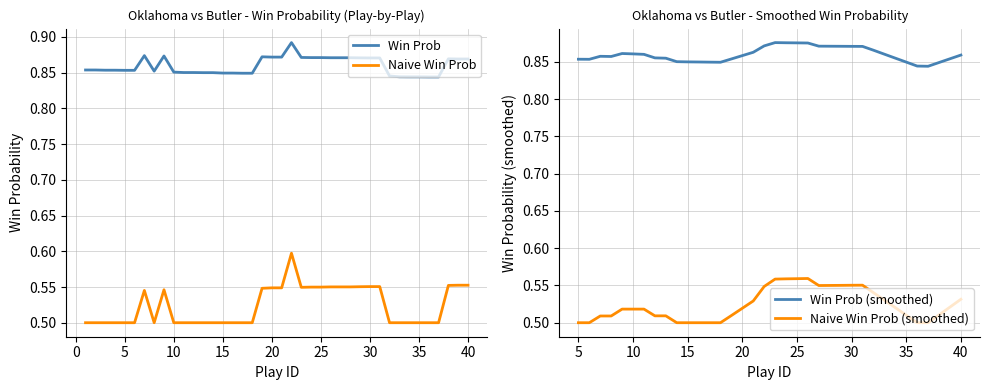

The value of win_prob at 11 is 1.1. True or false?

False